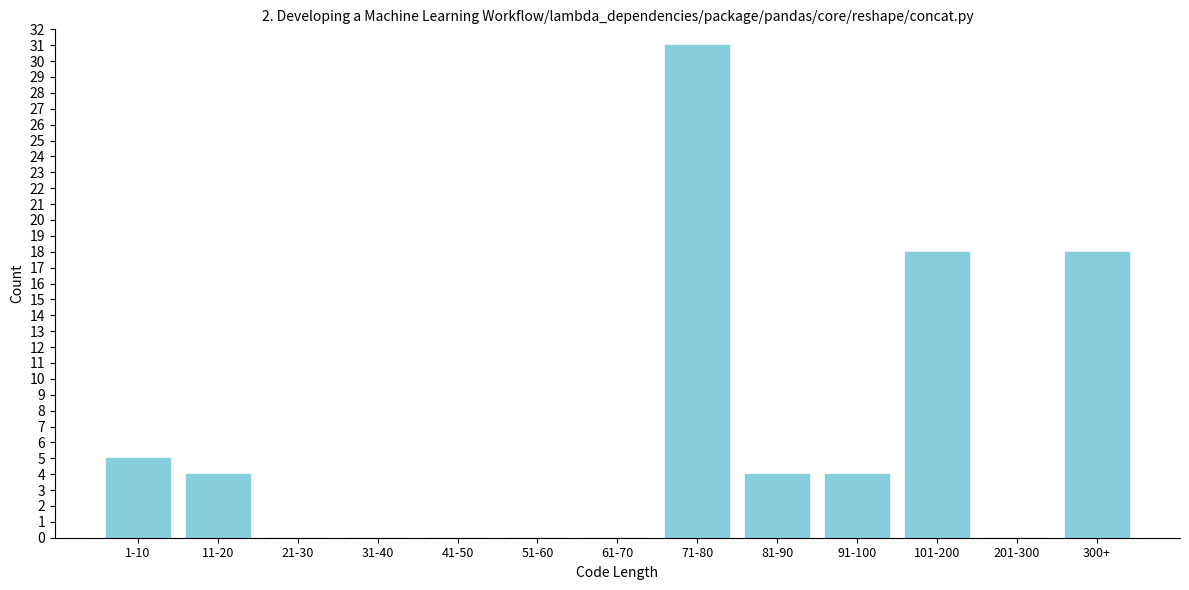

Reading left to right, list all the values displayed in this chart.

1-10=5	11-20=4	21-30=0	31-40=0	41-50=0	51-60=0	61-70=0	71-80=31	81-90=4	91-100=4	101-200=18	201-300=0	300+=18